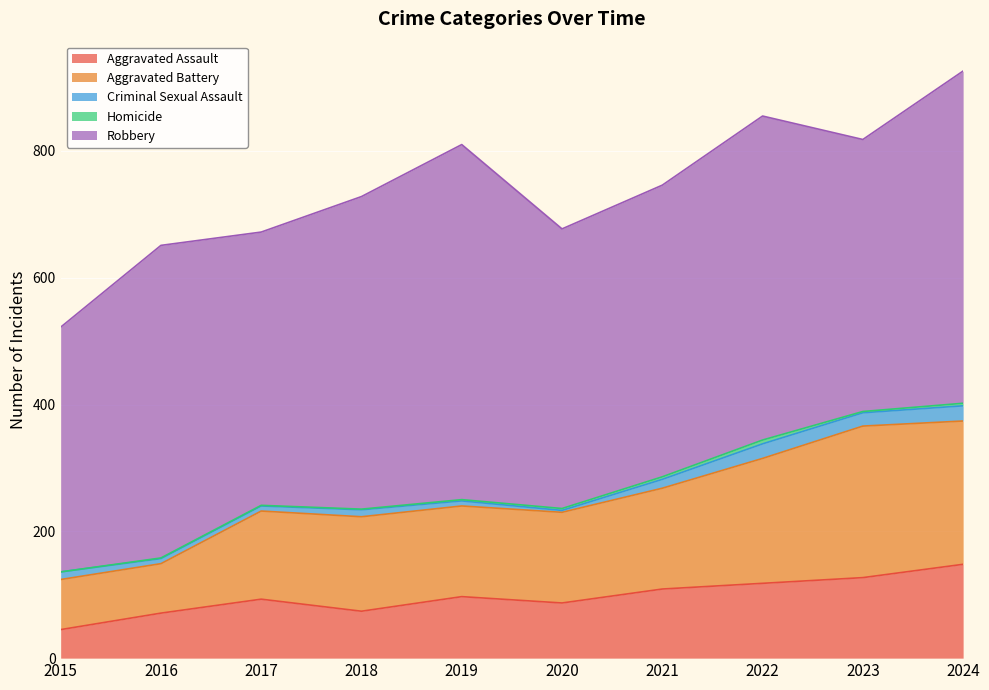

Does the chart display data point markers on the line(s)?

No